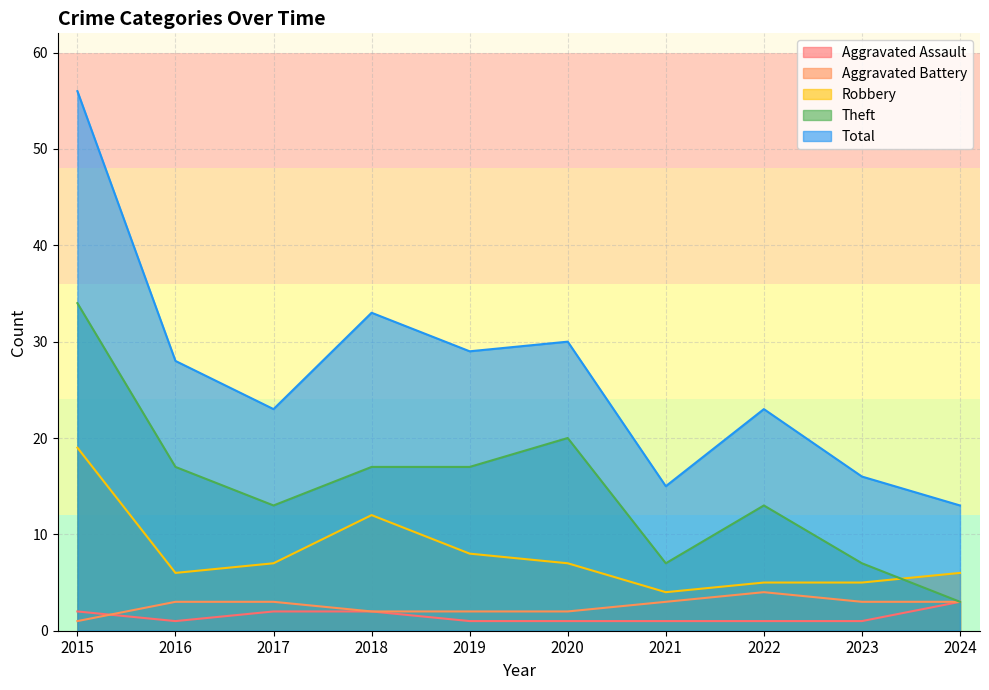

What is the difference between the highest and lowest values at 2020?

29